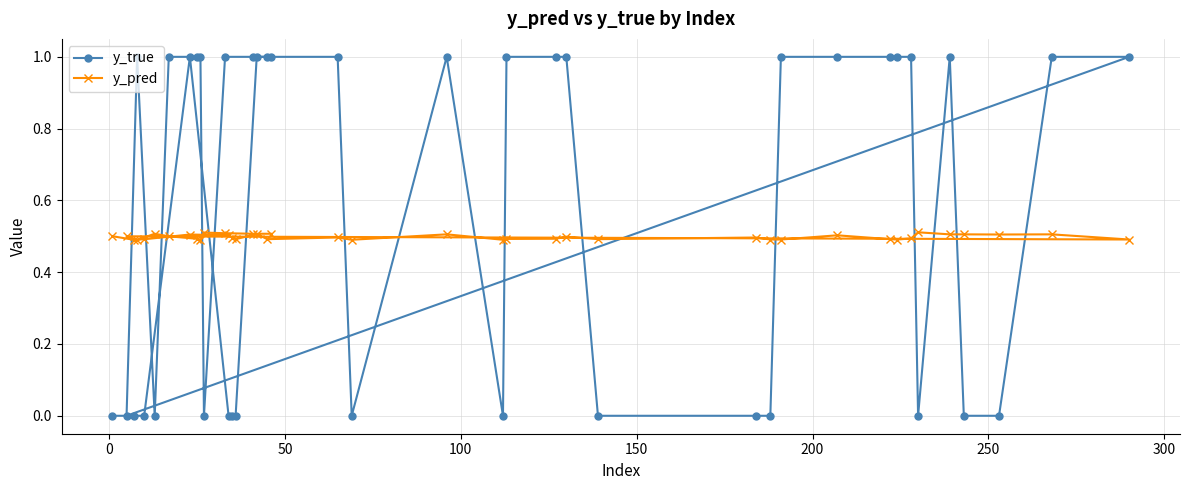

Count the number of data series in this chart.

2